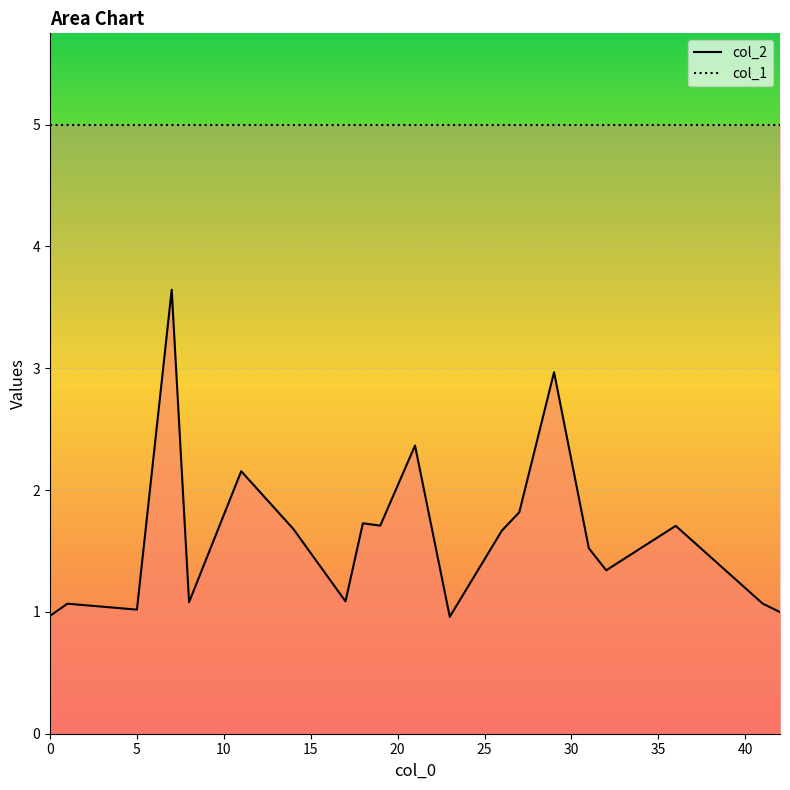

What is the sum of all values?

32.6